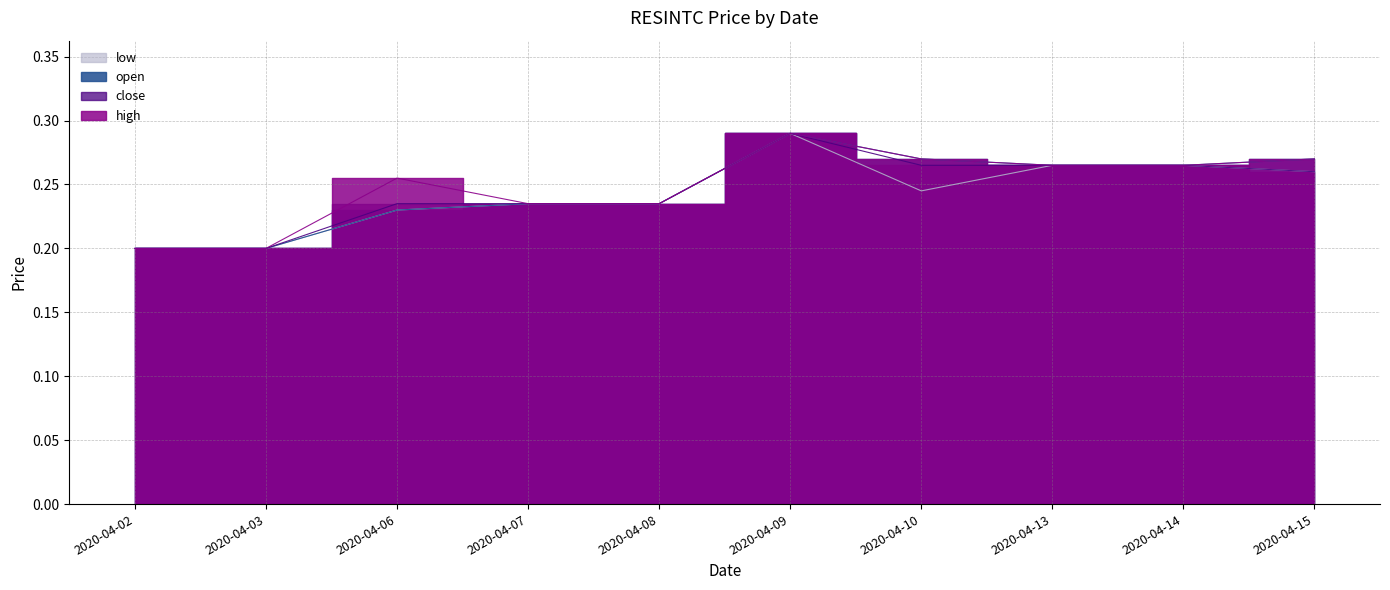

At which category does open reach its first local peak?

2020-04-09